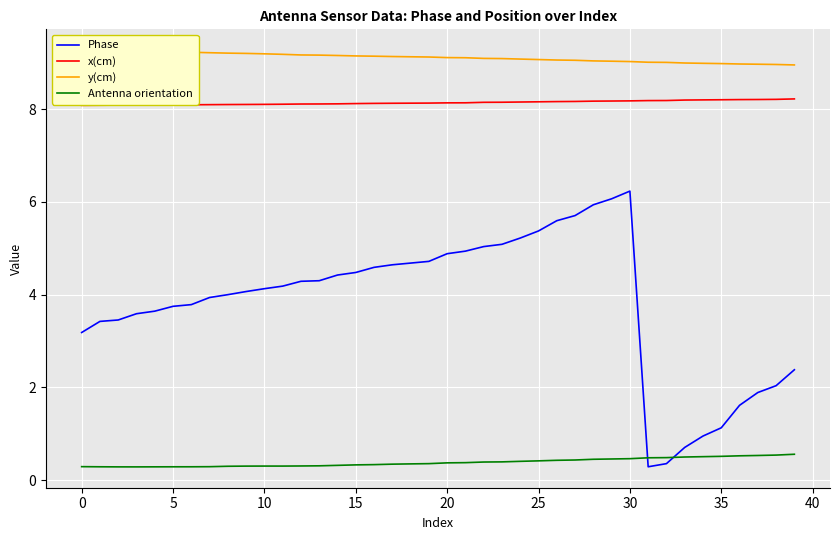

What is the lowest value of the Antenna orientation series?

0.3